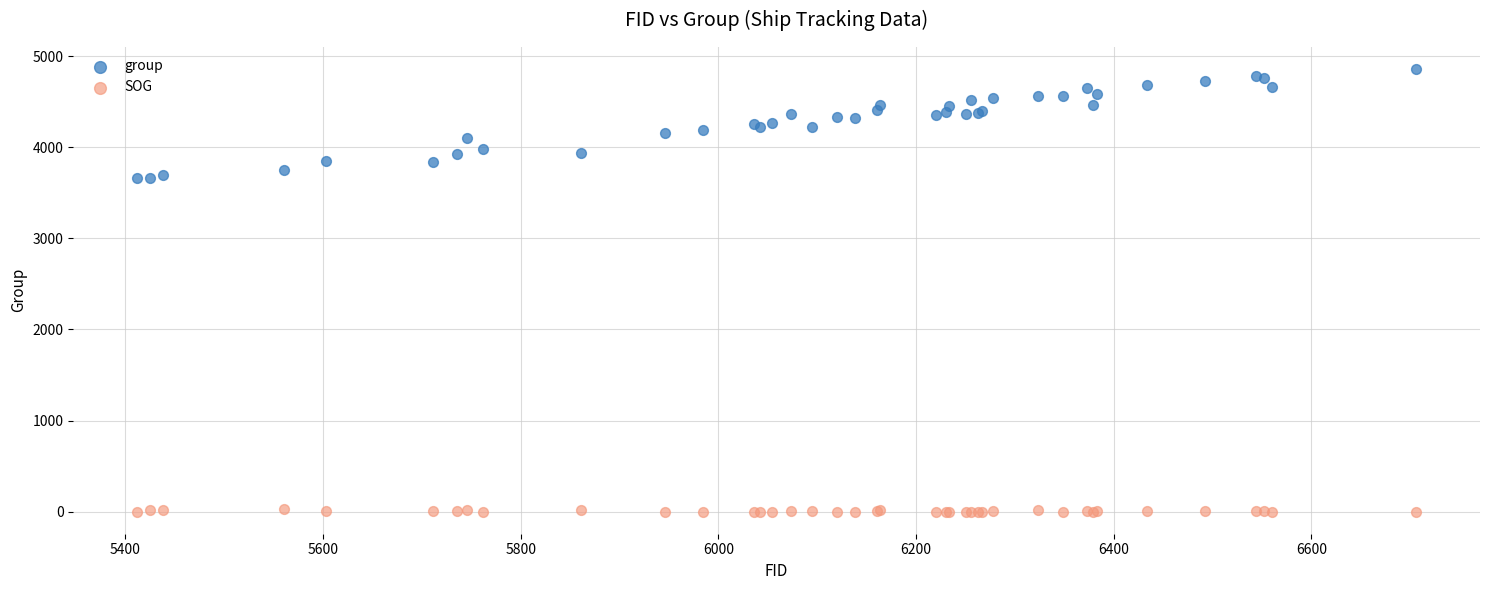

Which series contains the lowest Y value?

SOG